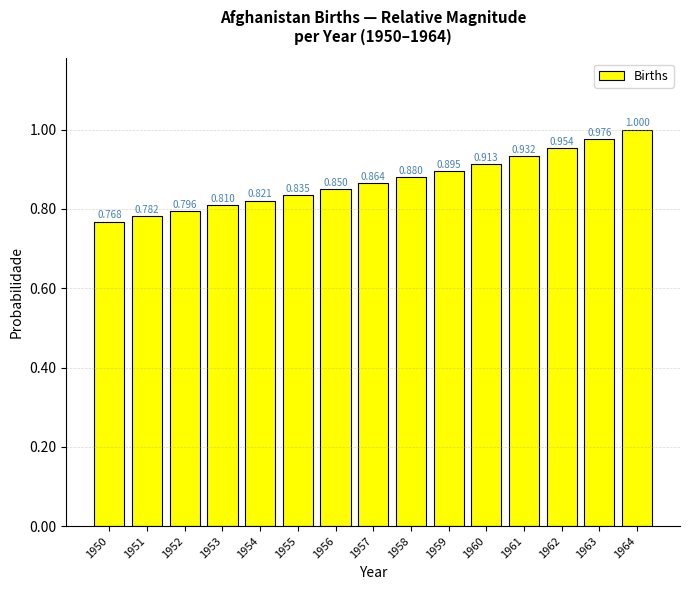

Count the values in the range 0 to 1.

15